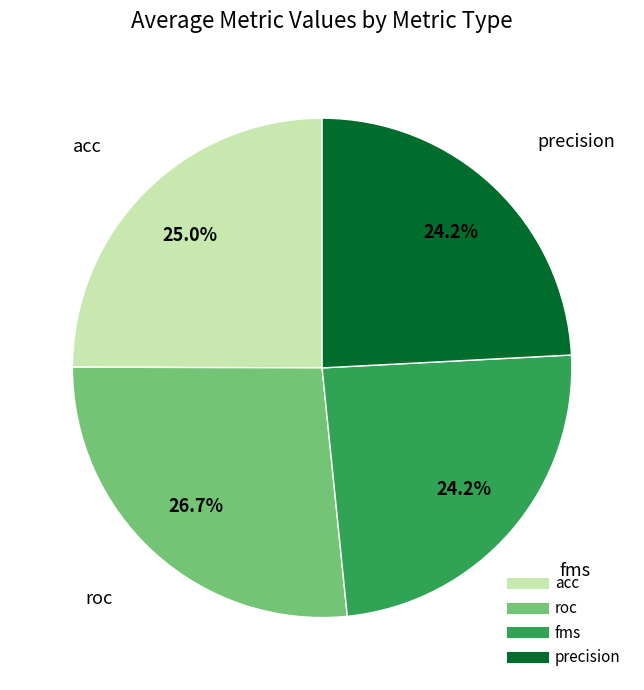

Does any single category account for the majority?

No